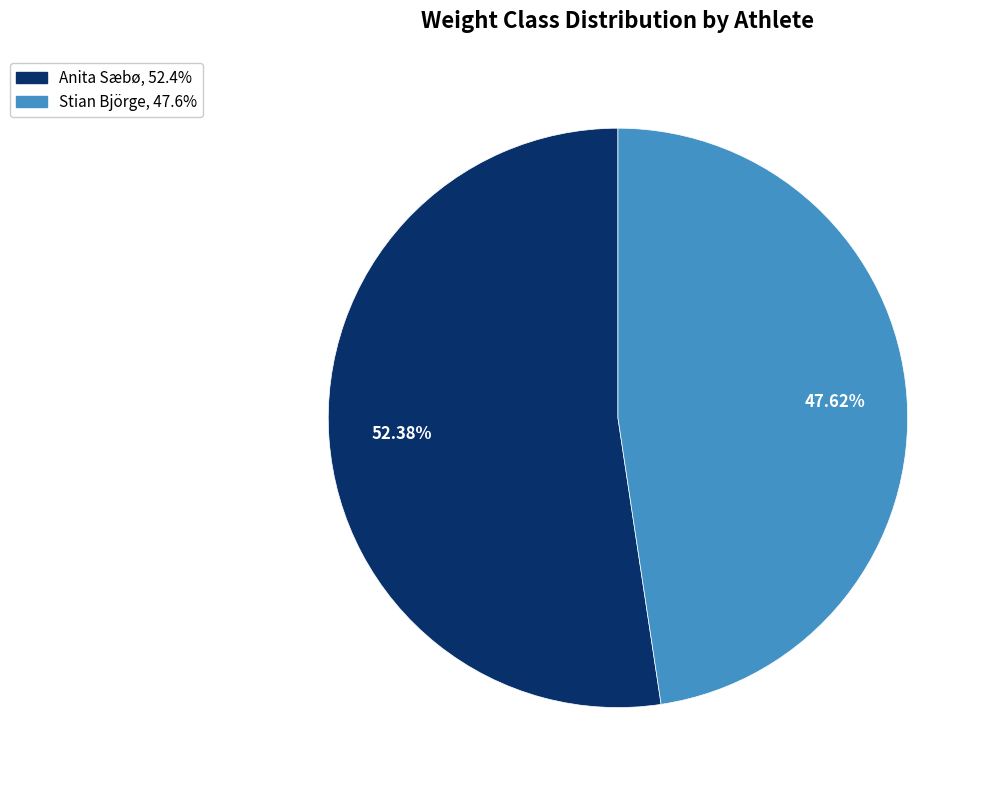

Which slice is the largest?

Anita Sæbø